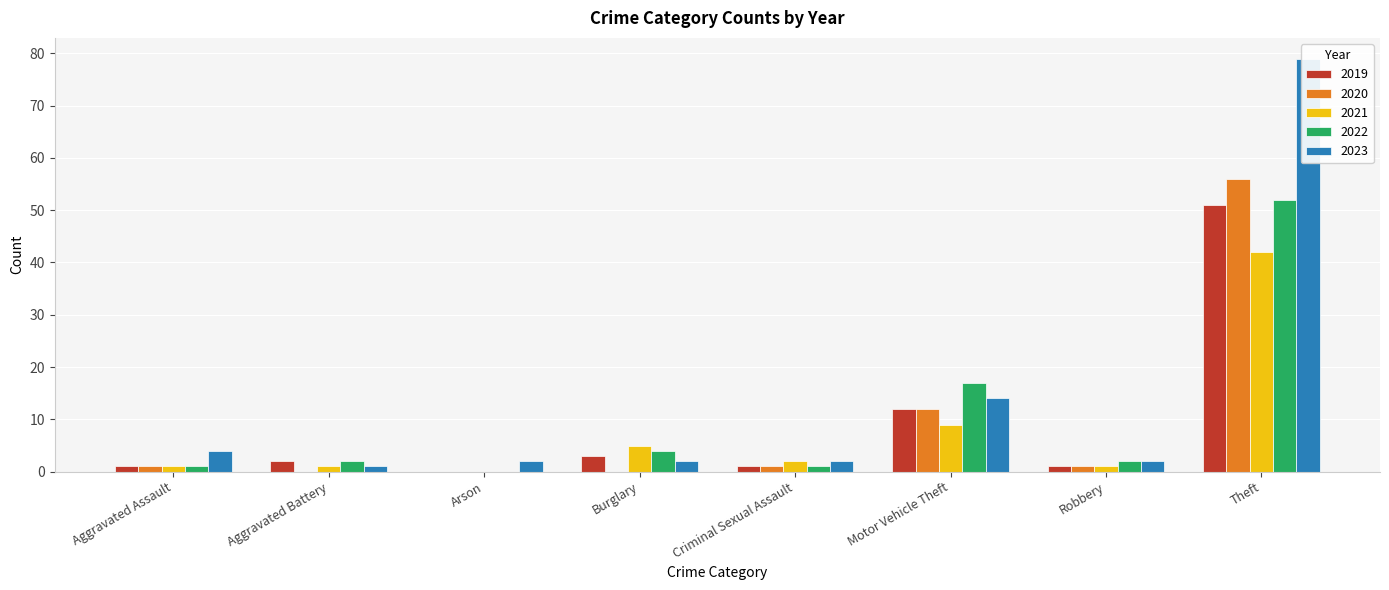

At which category does the chart reach its peak across all series?

Theft